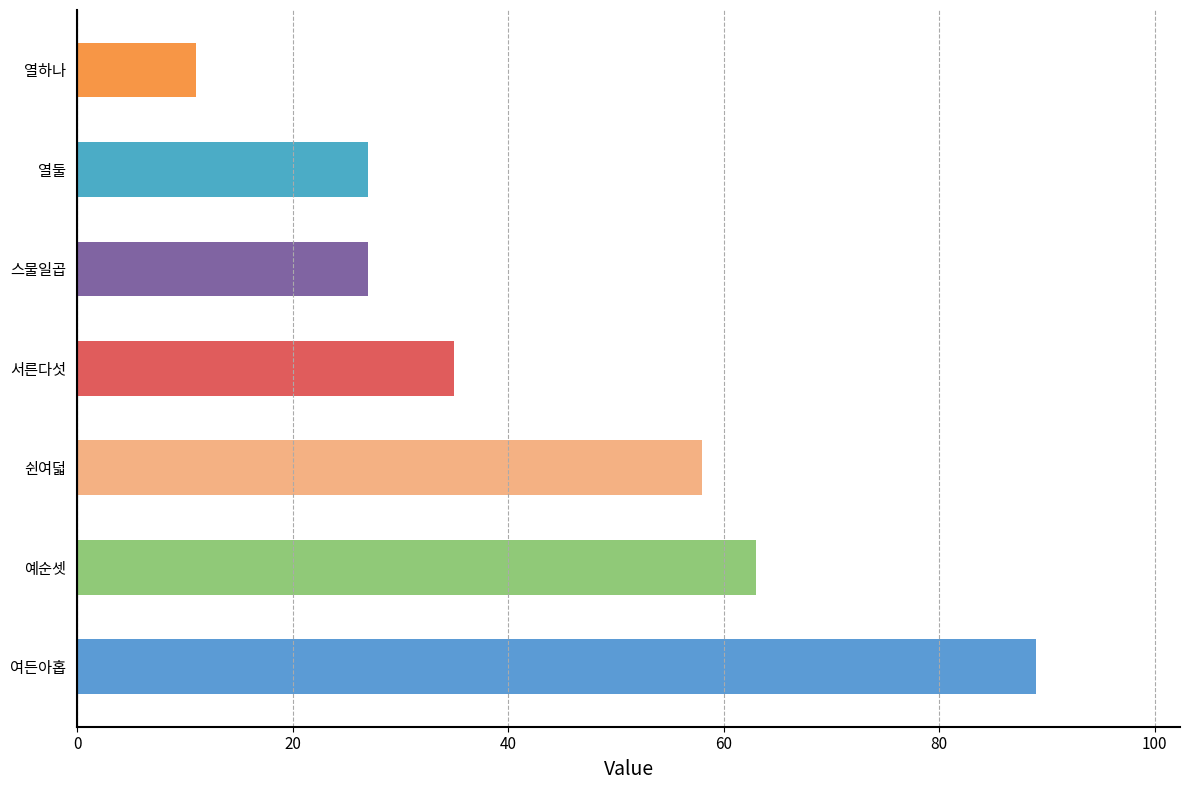

At which category does the chart reach its minimum across all series?

열하나